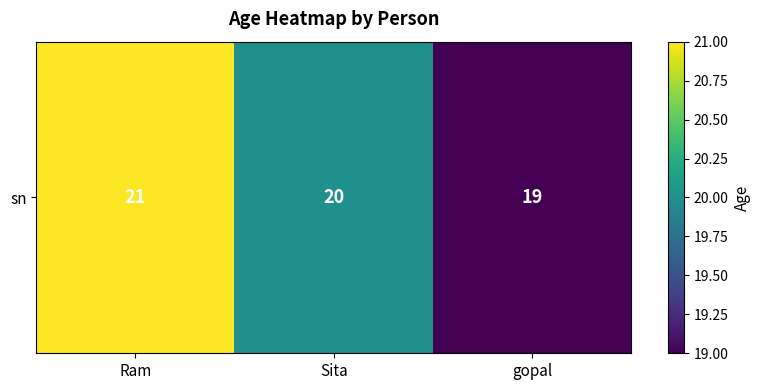

How many data points are less than 20?

1